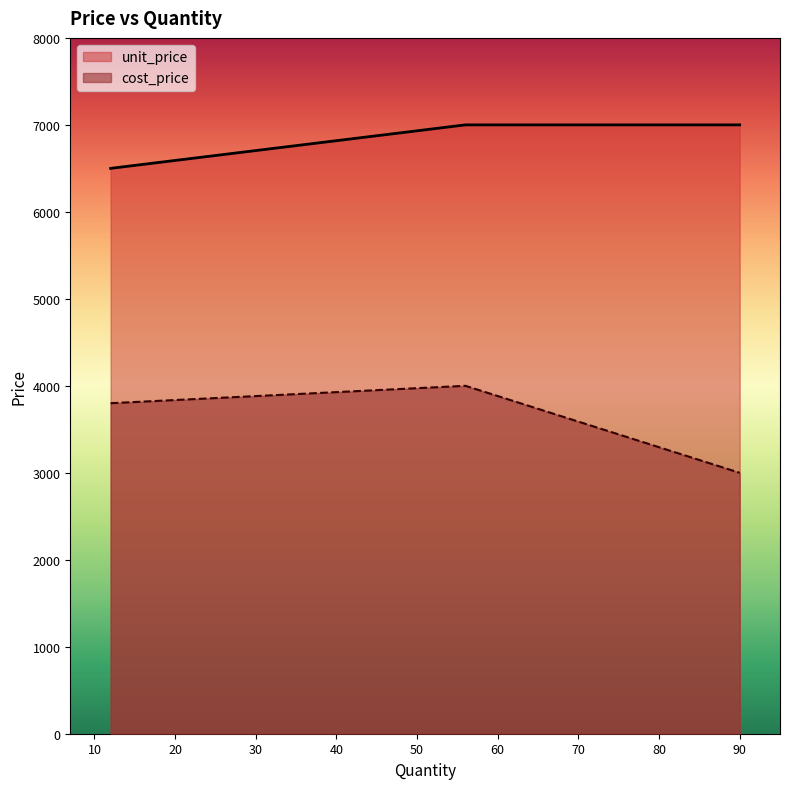

At which label does cost_price first exceed 3800?

56